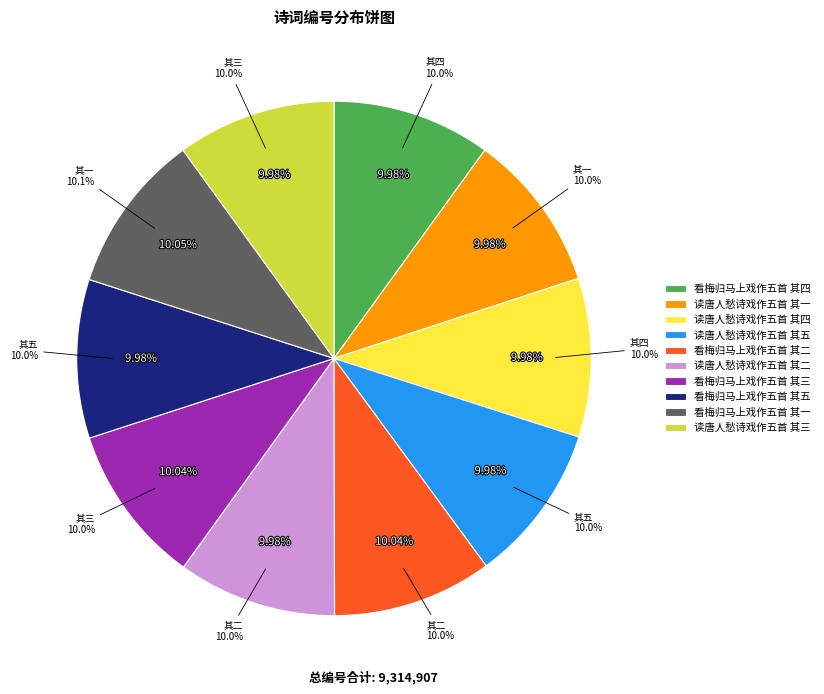

How many slices are in this pie chart?

10